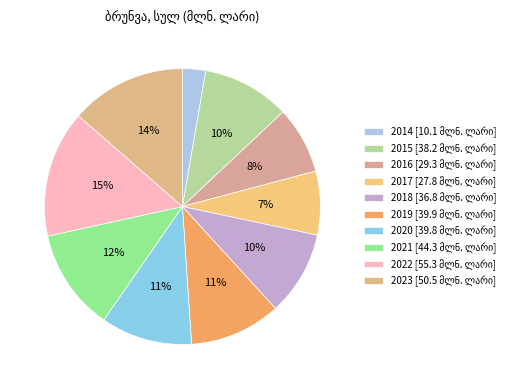

How many segments does this pie chart have?

10